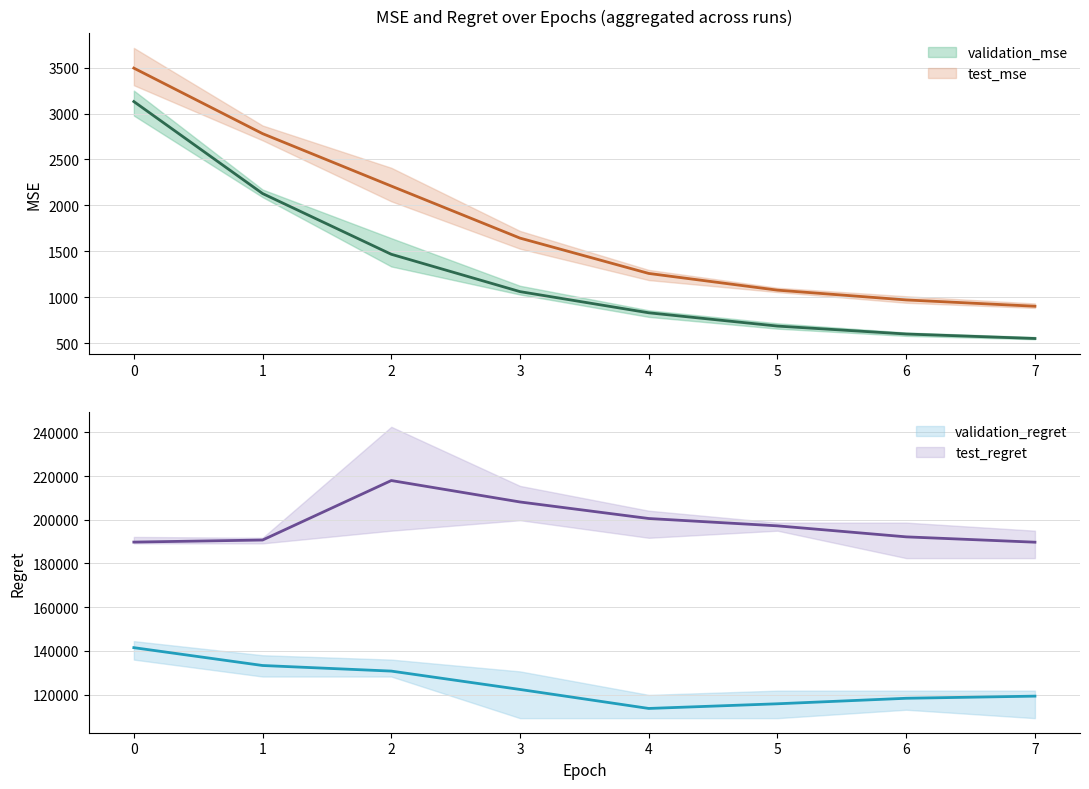

At which category does test_mse reach its first local valley?

7